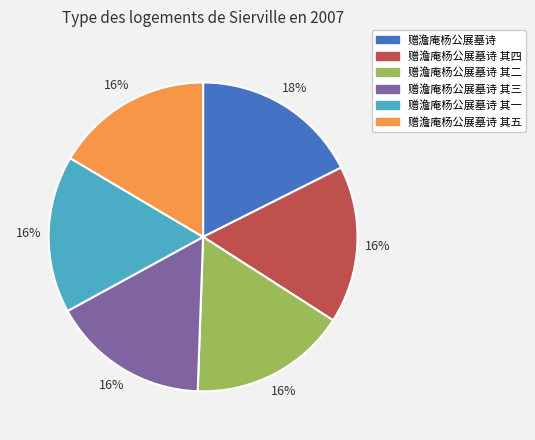

What is the ratio of the value at 赠澹庵杨公展墓诗 其五 to the value at 赠澹庵杨公展墓诗 其二?

1.0